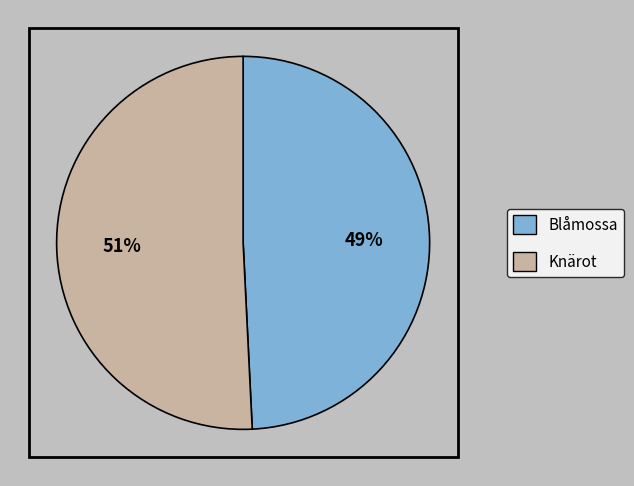

To the nearest percent, what portion does Blåmossa represent?

49%